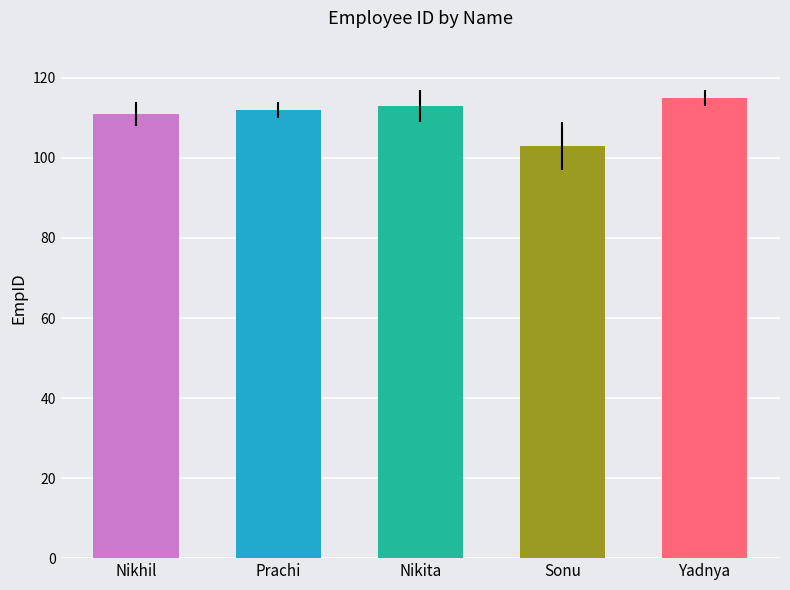

What is the difference between the maximum and minimum values?

12